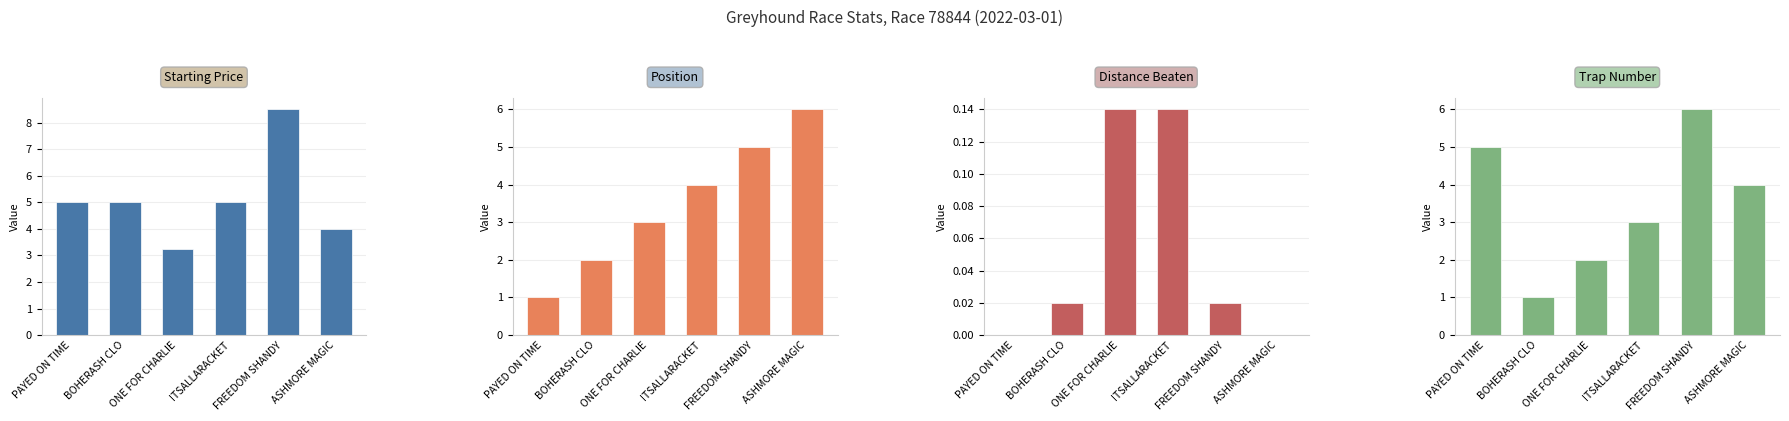

Reading left to right, list all the values displayed in this chart.

sp: 5.0	5.0	3.2	5.0	8.5	4.0
position: 1.0	2.0	3.0	4.0	5.0	6.0
distance_beaten: 0.0	0.0	0.1	0.1	0.0	0.0
number: 5.0	1.0	2.0	3.0	6.0	4.0